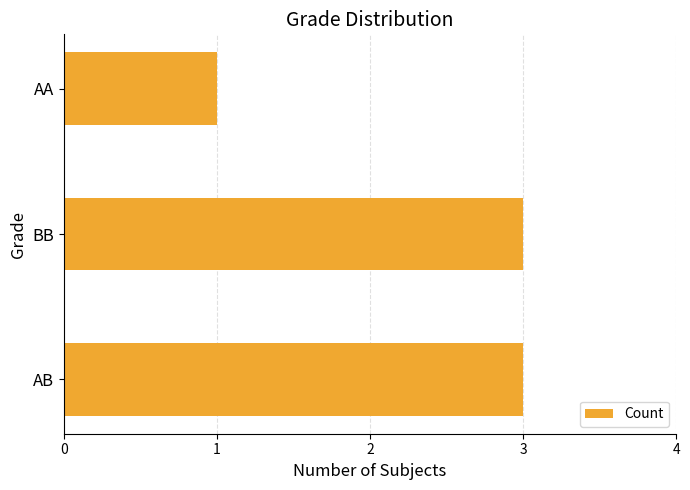

Count the values in the range 1 to 3.

3